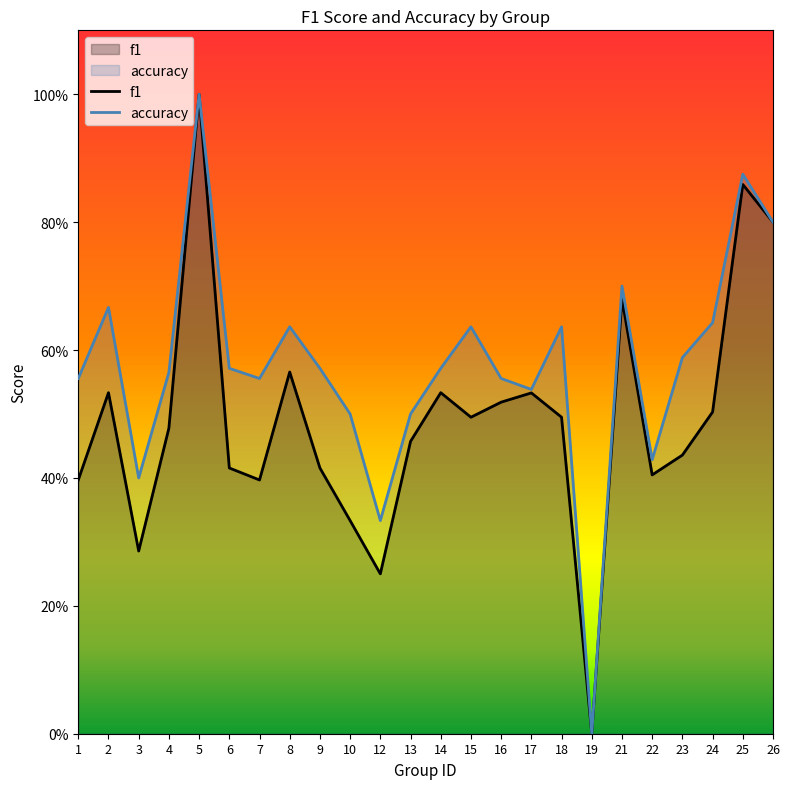

Is it true that accuracy equals 0.5 at 10?

True